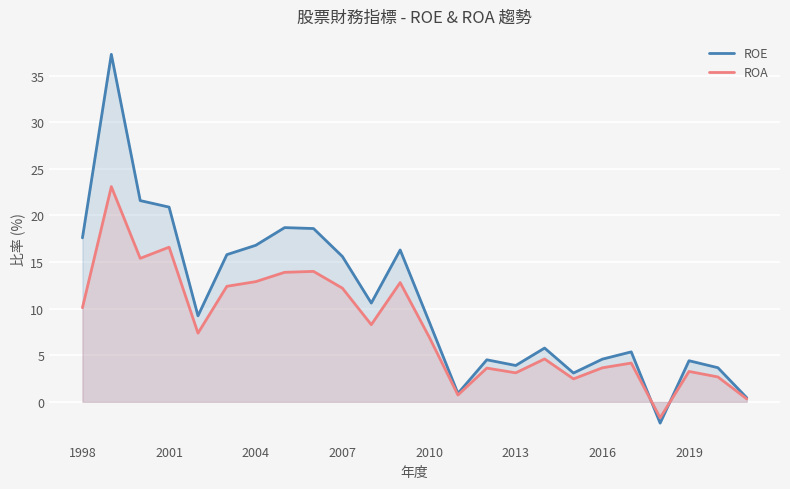

Which series has the widest spread of values?

ROE